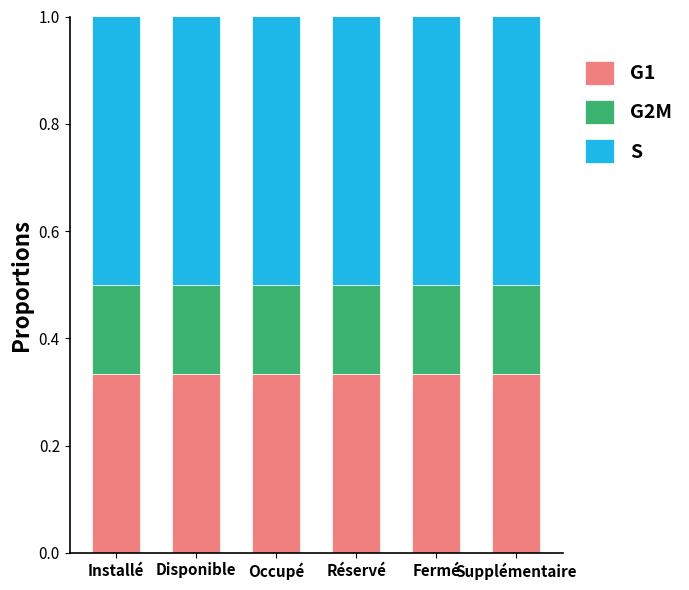

What is the total value across all series at Occupé?

1.0